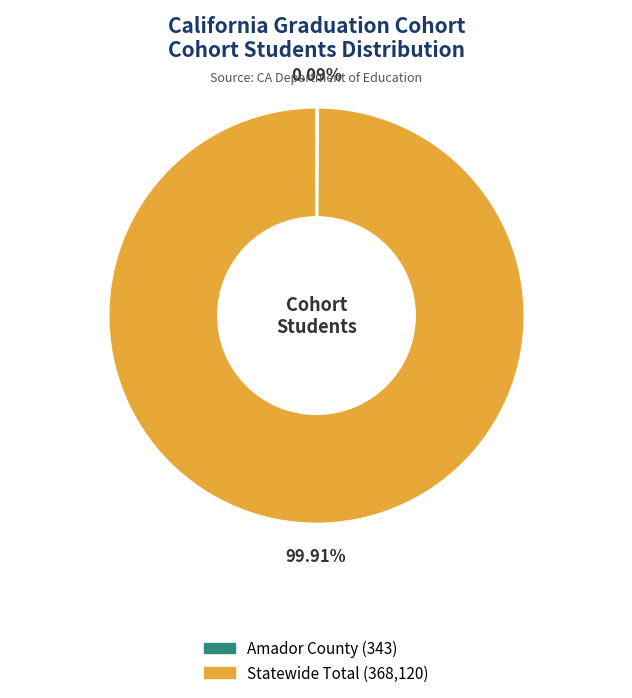

Which slice is the largest?

Statewide Total